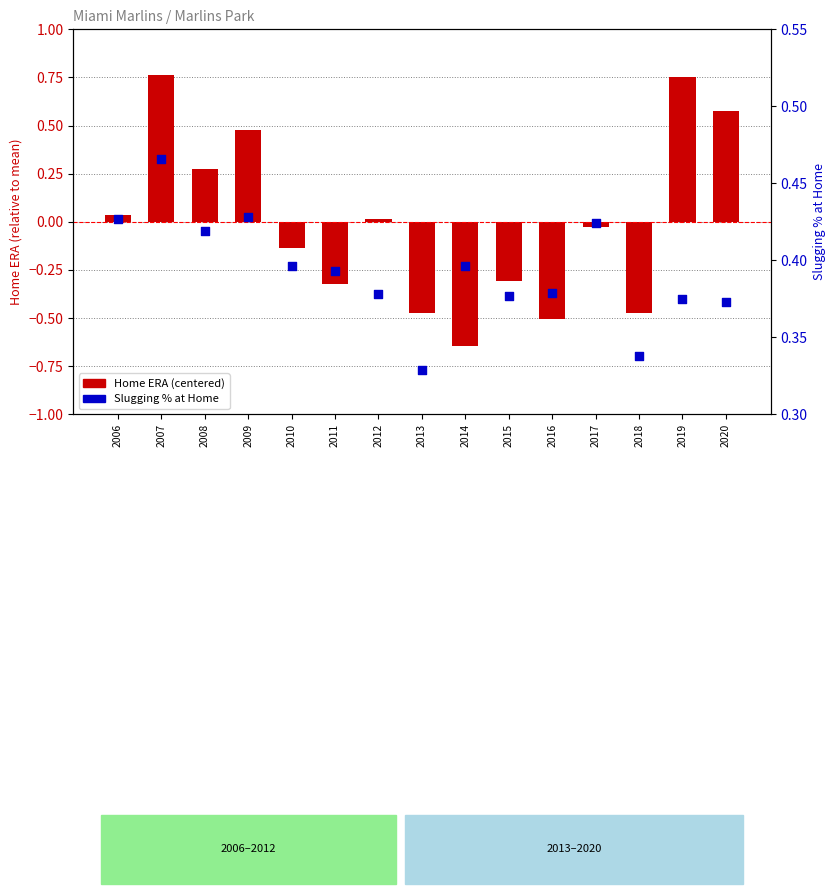

At which category is the sum across all series the highest?

2007